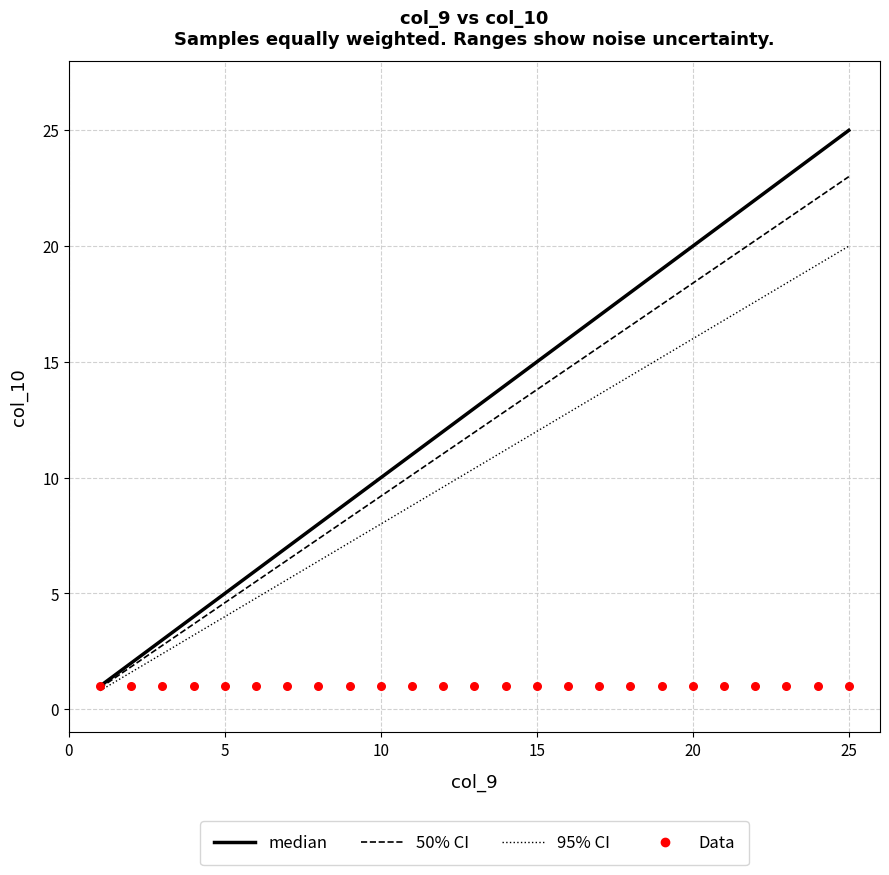

Is the value of 95% CI at 10 greater than the value of Data at 19?

Yes